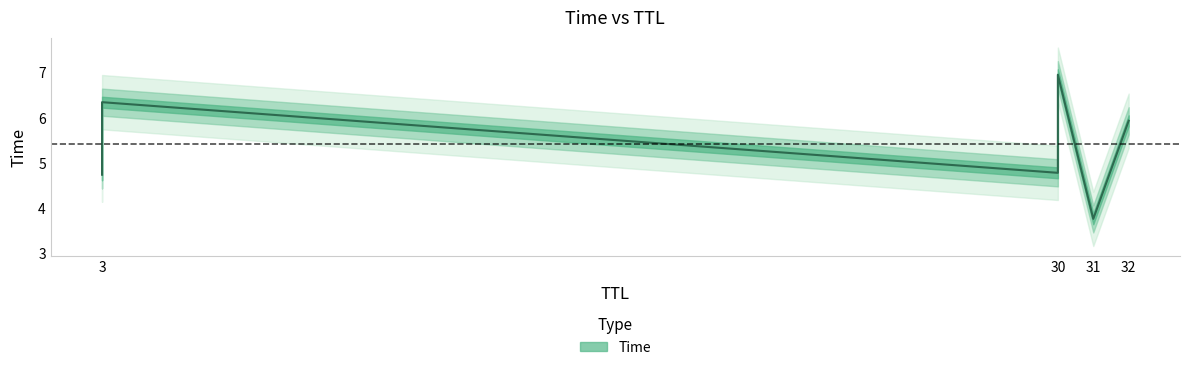

The value at 30 is 7.6. True or false?

False